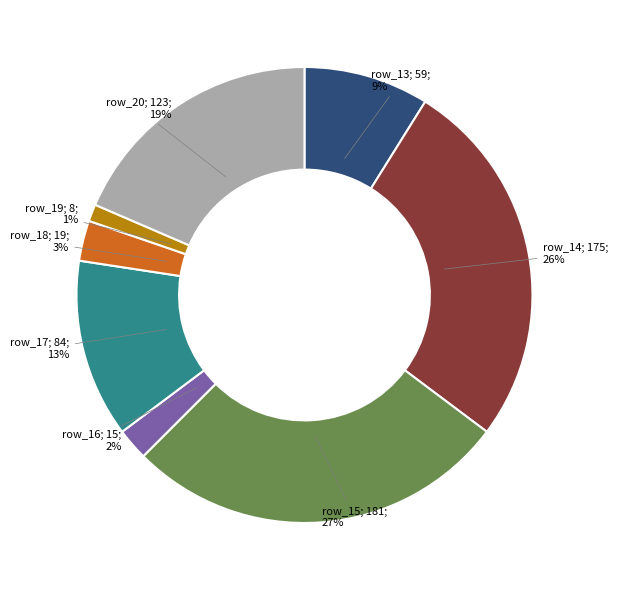

Does any single category account for the majority?

No